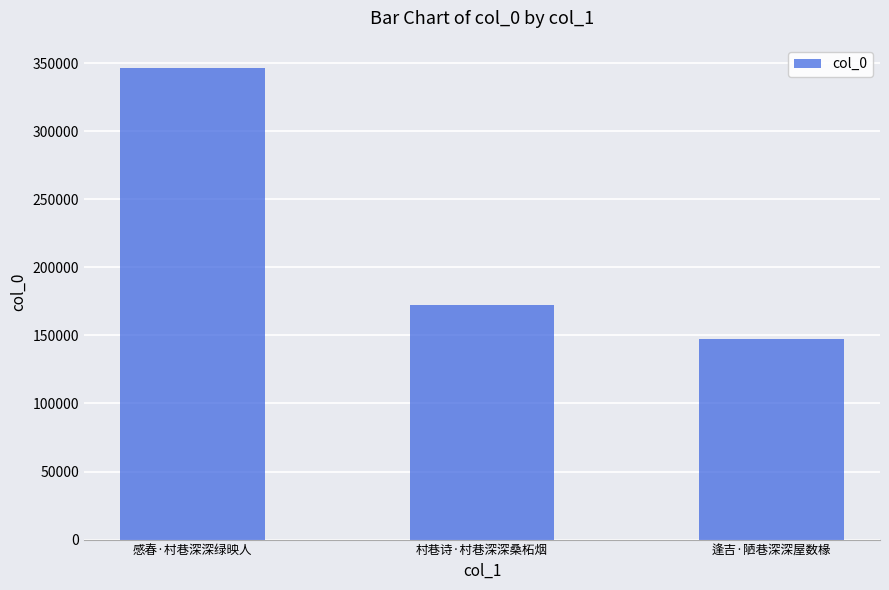

What is the change in value from 感春·村巷深深绿映人 to 村巷诗·村巷深深桑柘烟?

-174034